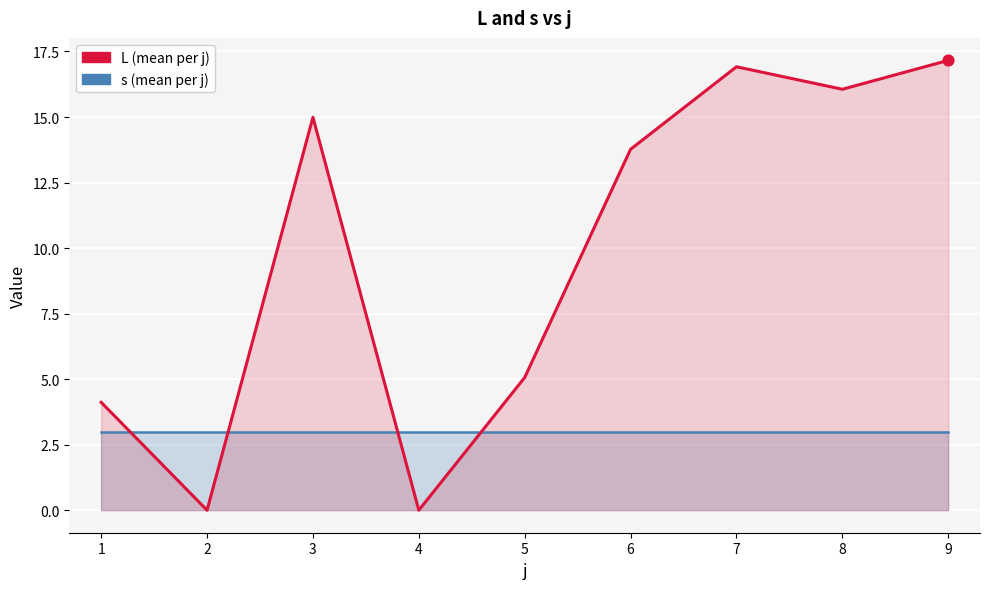

What is the total value across all series at 9?

20.2